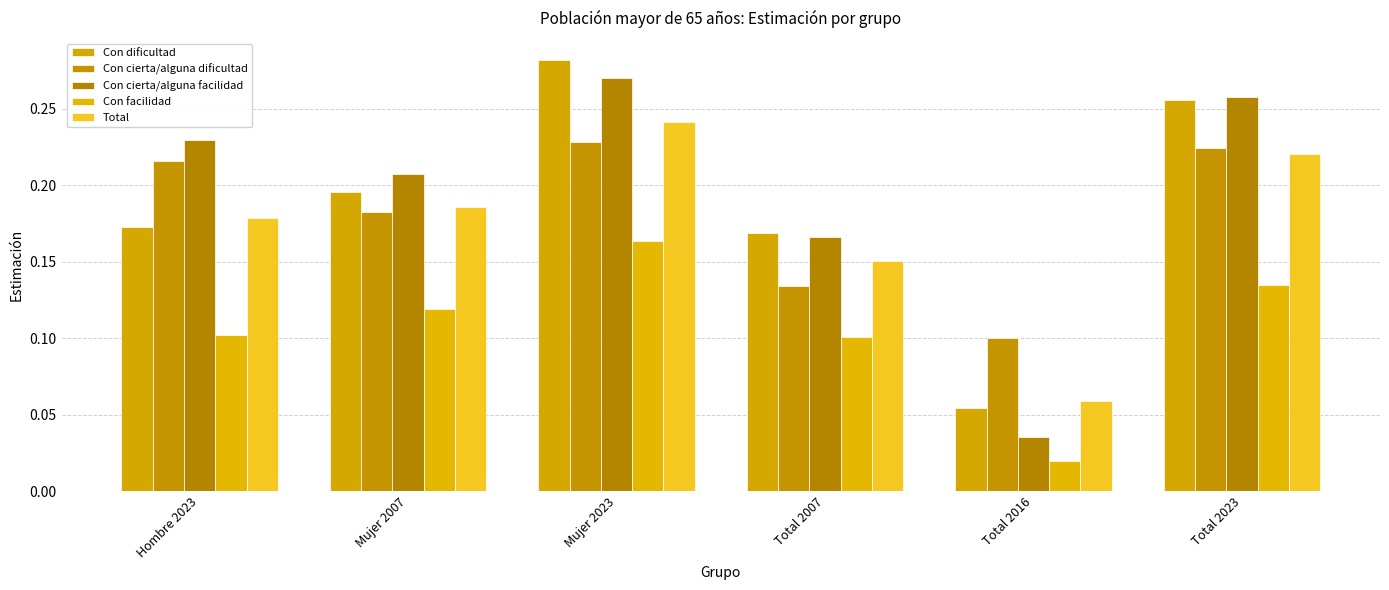

Is the value of Con dificultad at Total 2023 greater than the value of Con facilidad at Total 2007?

Yes